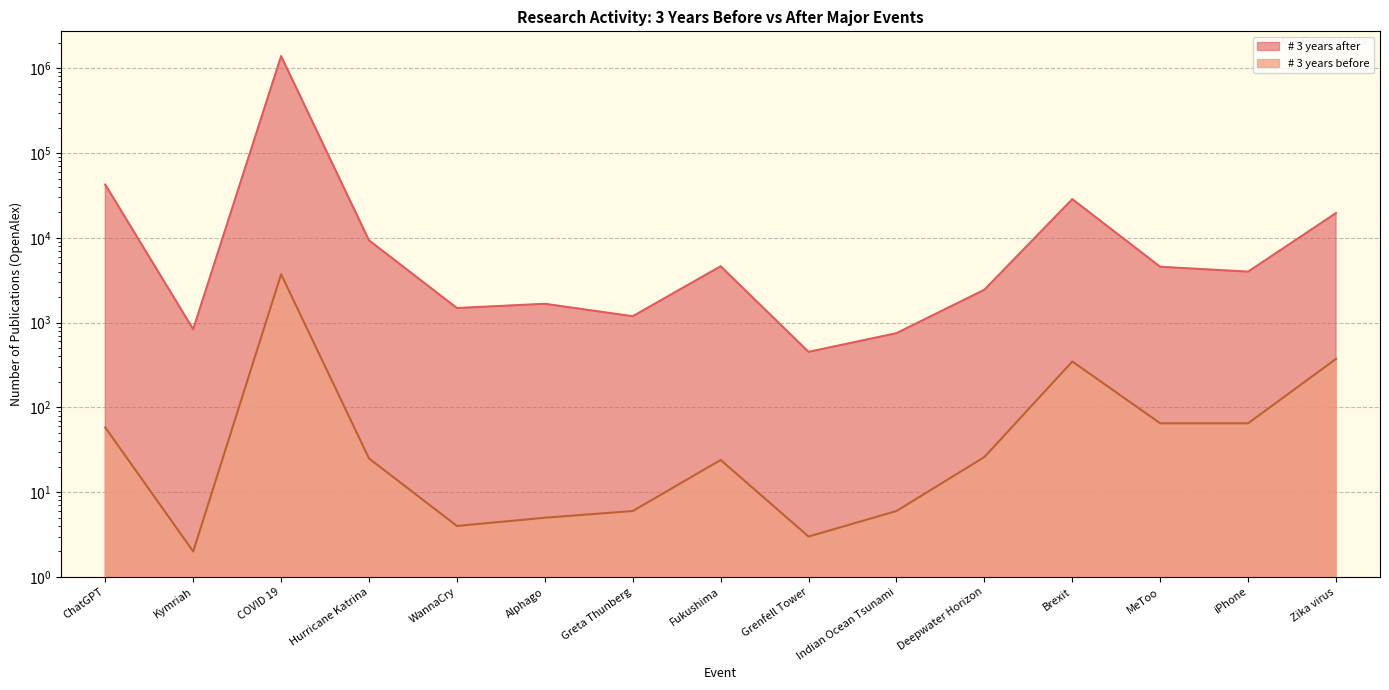

List the series in order of their peak value, lowest first.

# 3 years before, # 3 years after